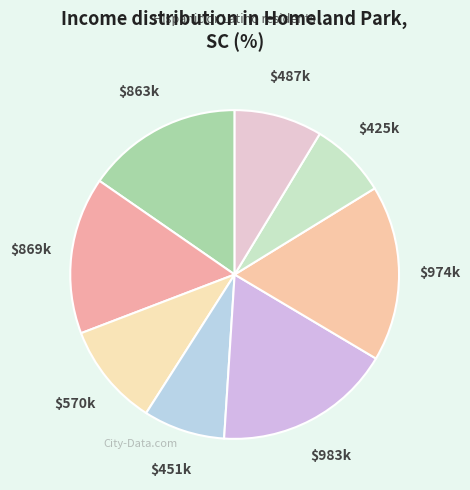

Does $451k account for over 50% of the chart?

No